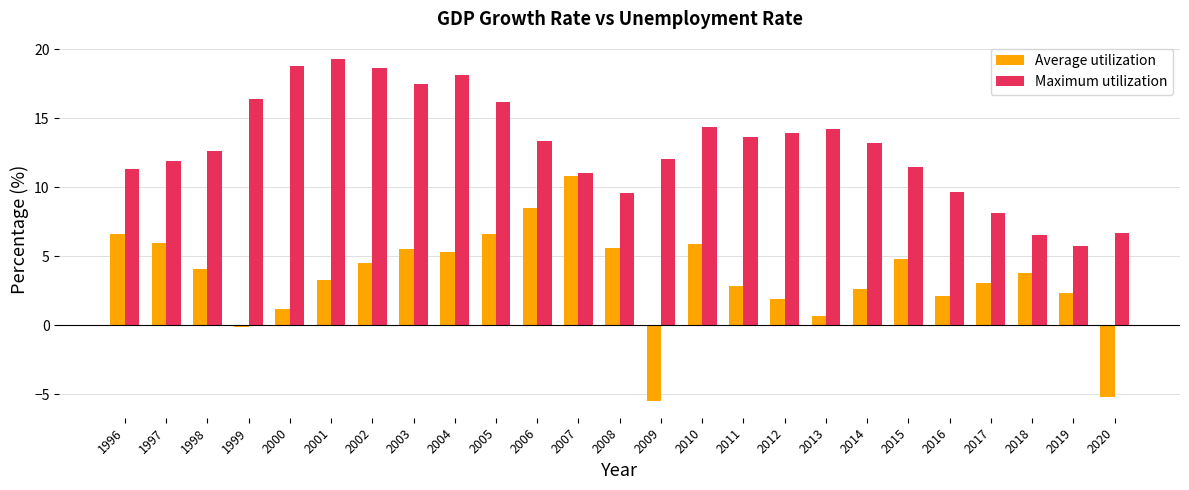

How many bars are there in total?

50